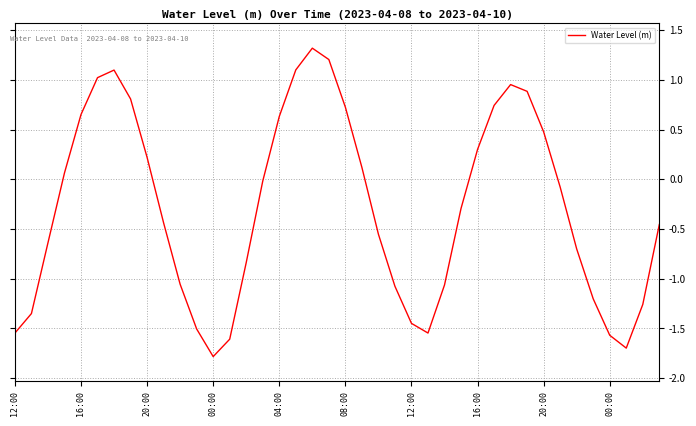

What is the minimum value shown in the chart?

-1.8